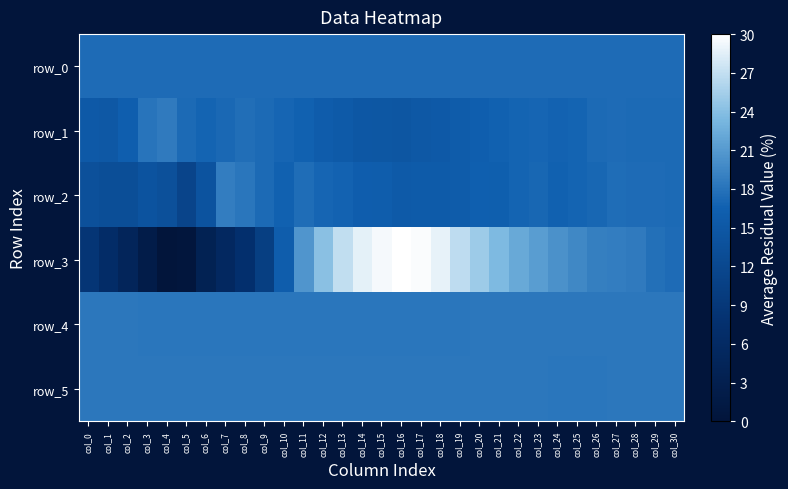

What is the average value of the row_3 series?

17.2